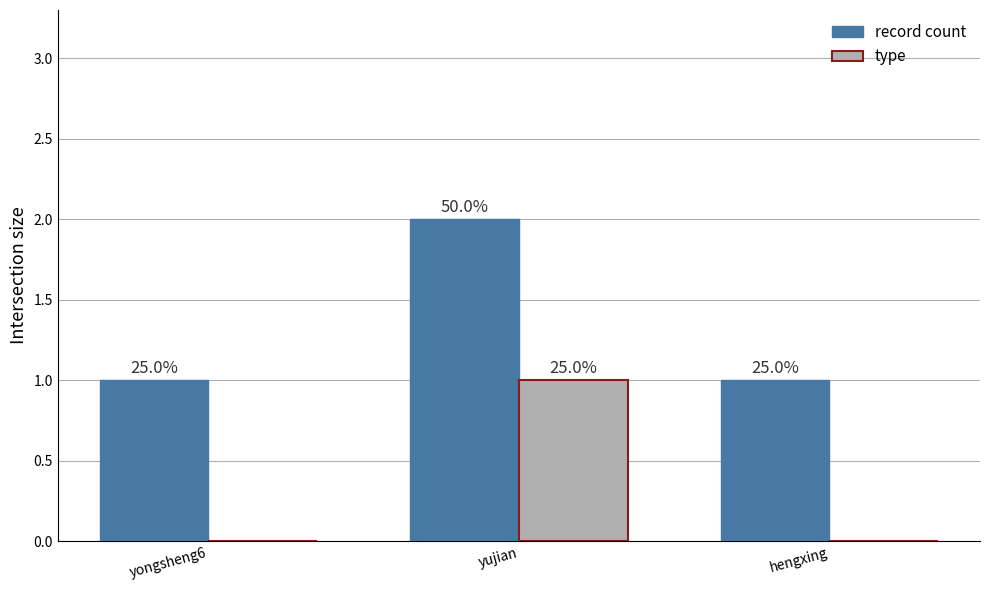

What is the spread (max minus min) of values at hengxing?

1